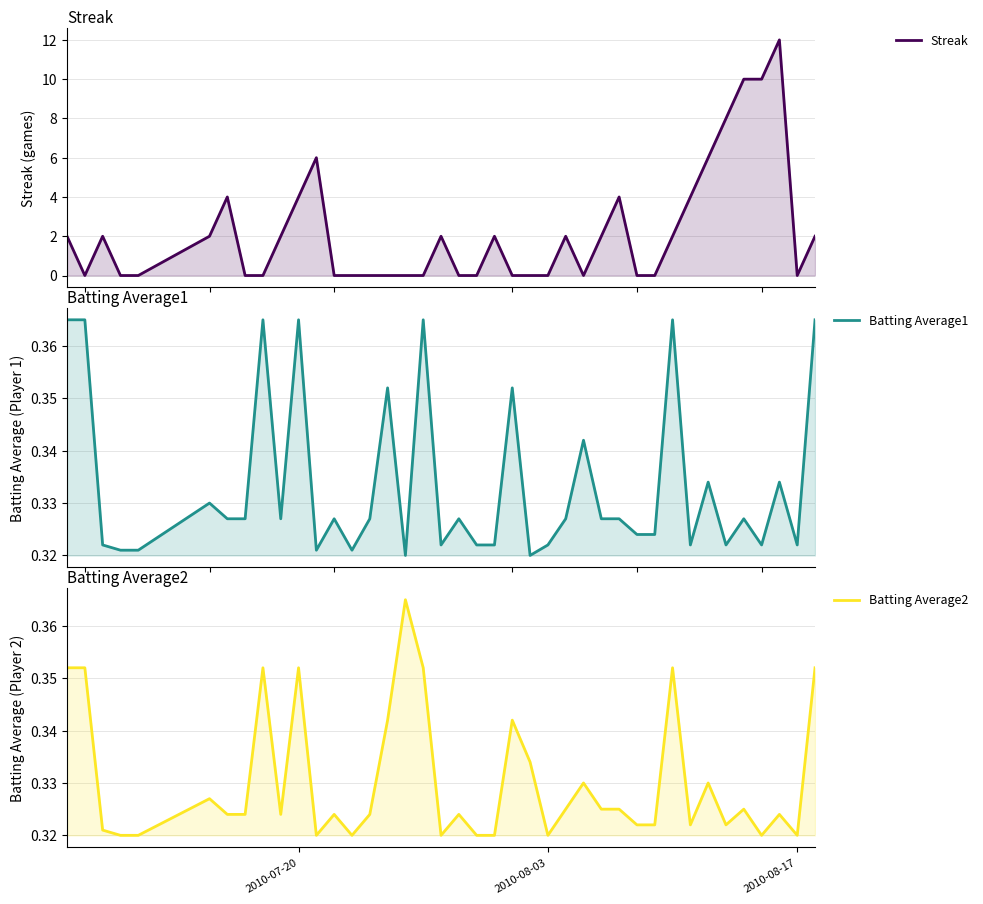

The Batting Average2 series shows 0.1 at 2010-07-20. True or false?

False